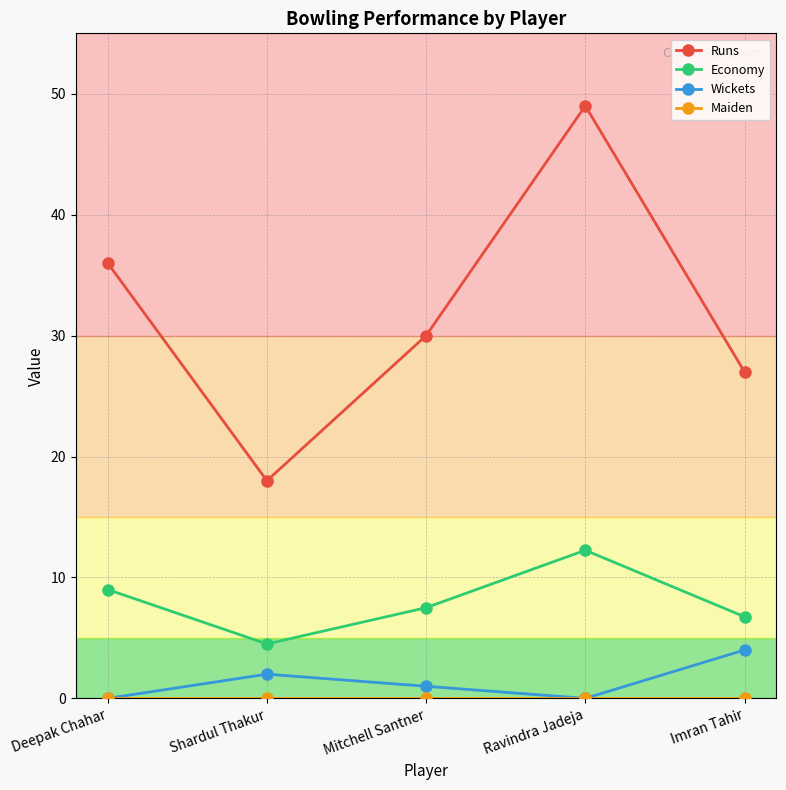

True or false: Wickets and Economy intersect in this chart.

False